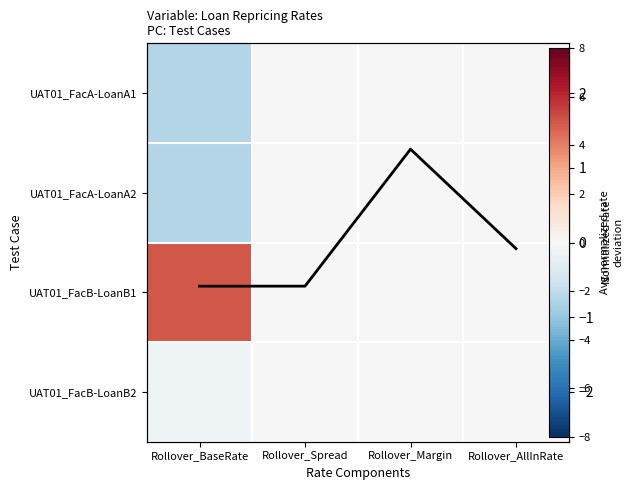

Which label corresponds to the smallest value in the chart?

Rollover_BaseRate